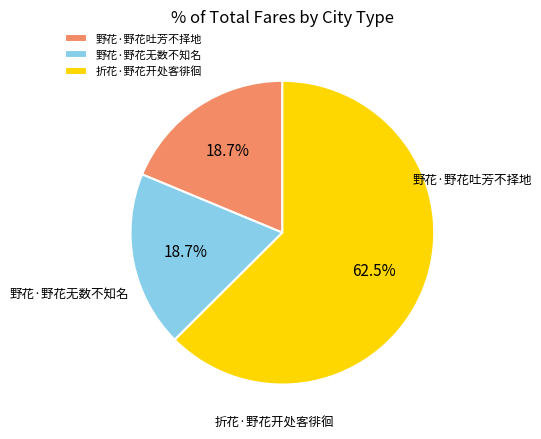

Approximately how many times larger is the value at 野花·野花无数不知名 compared to 折花·野花开处客徘徊?

0.3